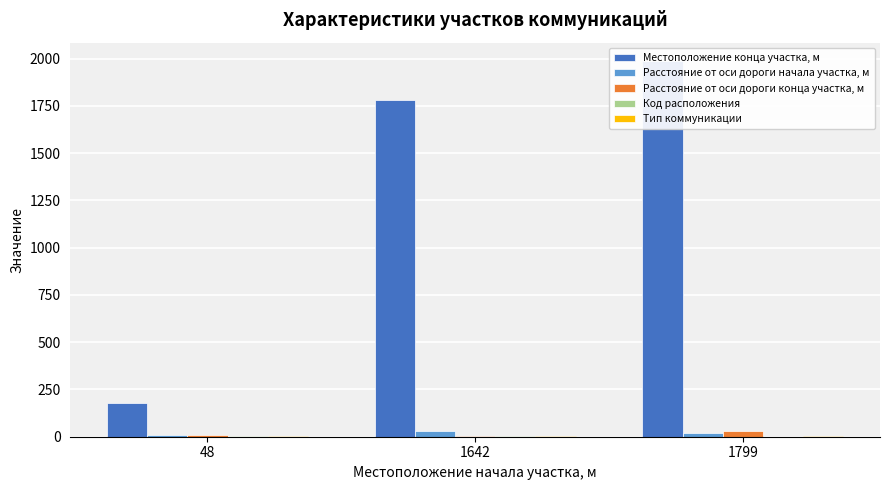

What is the difference between the maximum and minimum values in the Расстояние от оси дороги начала участка, м series?

23.0